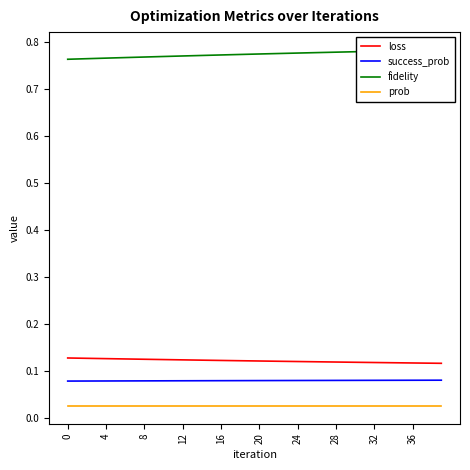

The loss series shows 0.0 at 32. True or false?

False